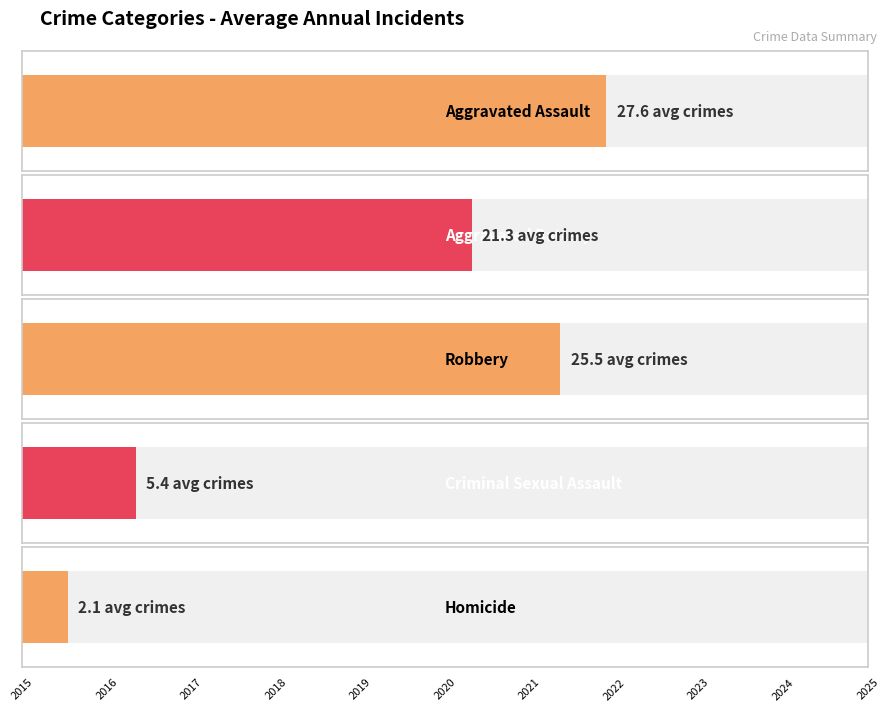

How many values in the Aggravated Assault series are below 27?

3